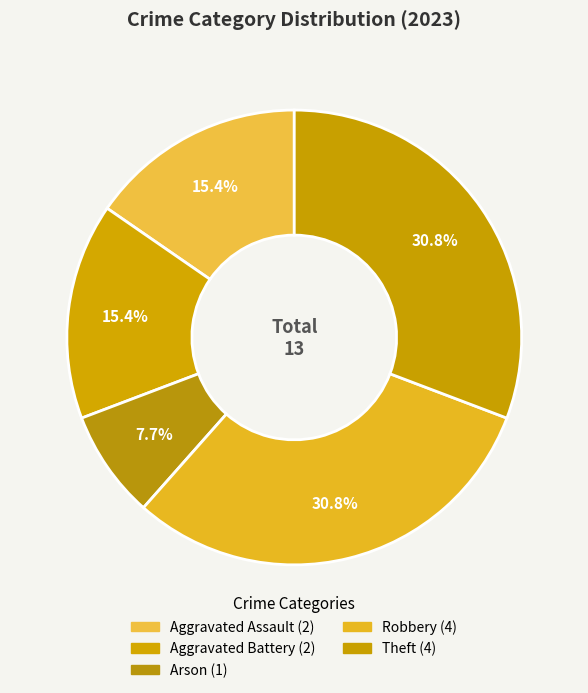

To the nearest percent, what is the combined percentage of Theft and Aggravated Battery?

46%